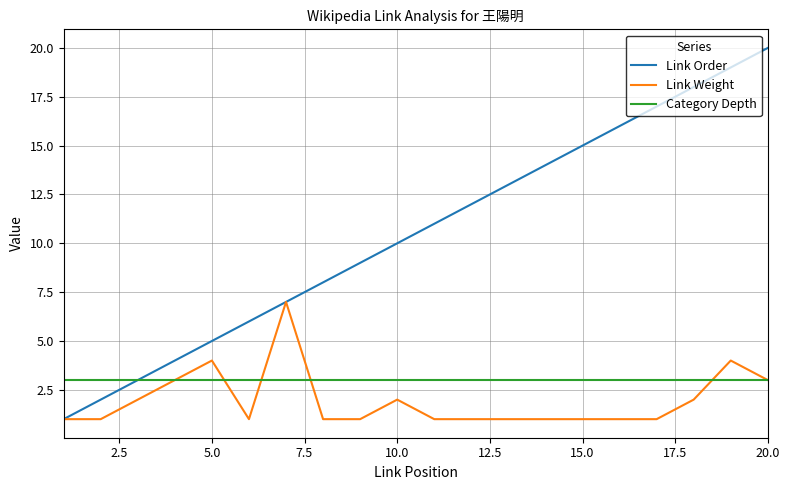

List the series in order of their peak value, lowest first.

Category Depth, Link Weight, Link Order